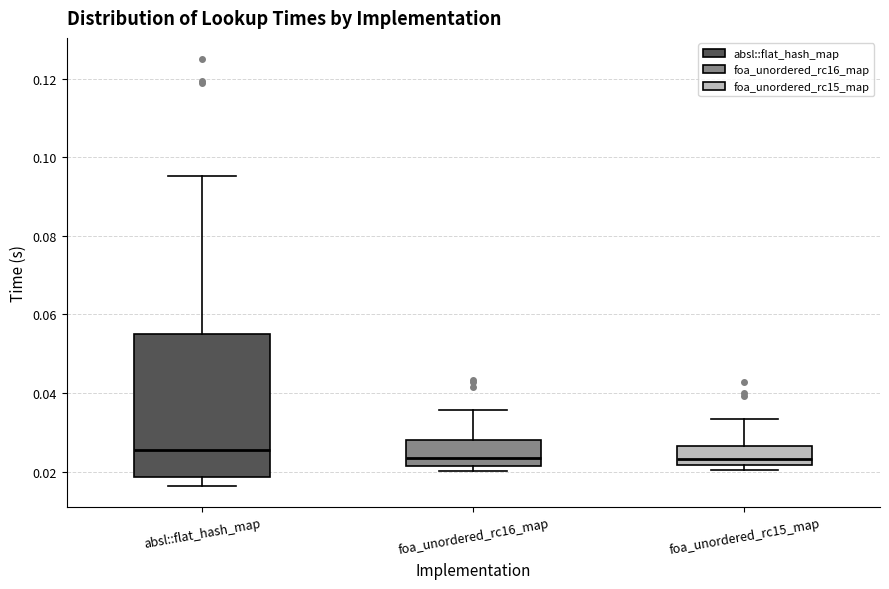

Comparing the boxes themselves (not the whiskers), which one is the tallest?

absl::flat_hash_map